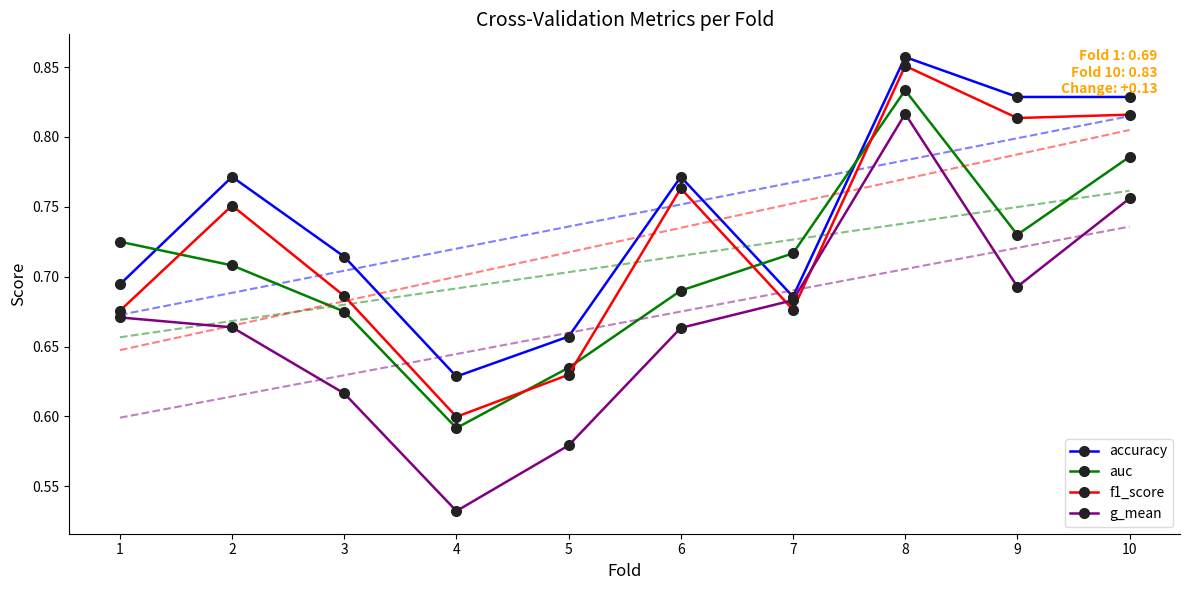

Rank the categories by accuracy value from lowest to highest.

4, 5, 7, 1, 3, 2, 6, 9, 10, 8